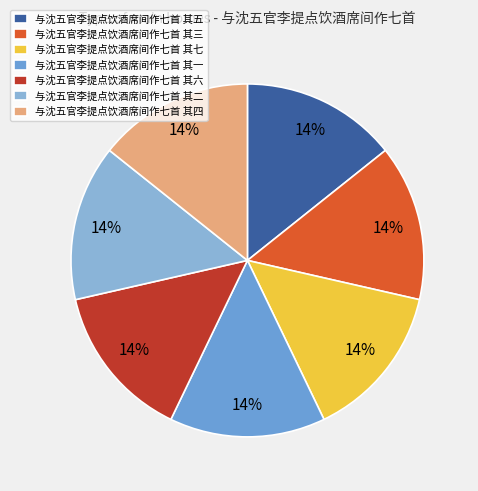

Approximately how many times larger is the value at 与沈五官李提点饮酒席间作七首 其五 compared to 与沈五官李提点饮酒席间作七首 其一?

1.0